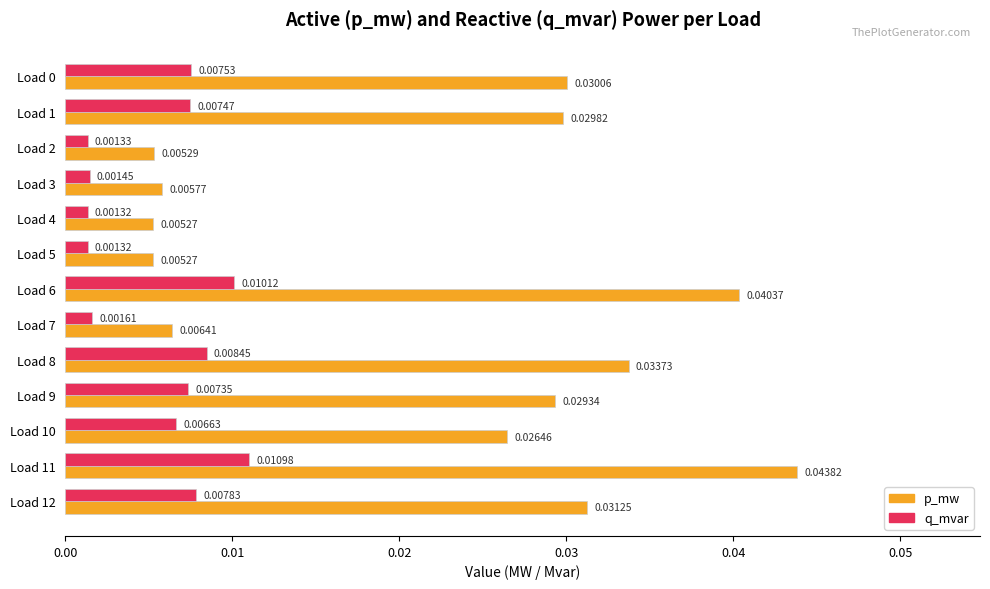

Rank the series at Load 0 from lowest to highest value.

q_mvar, p_mw